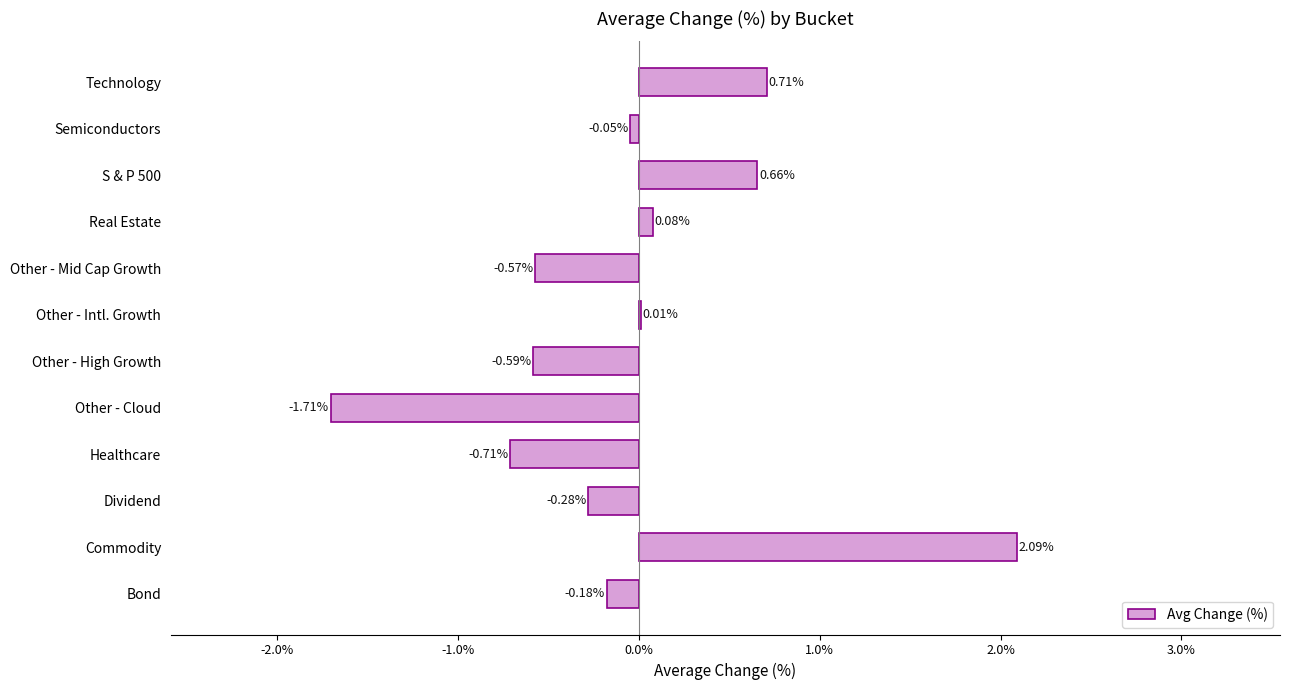

Are the bars grouped side by side (vs. stacked)?

No